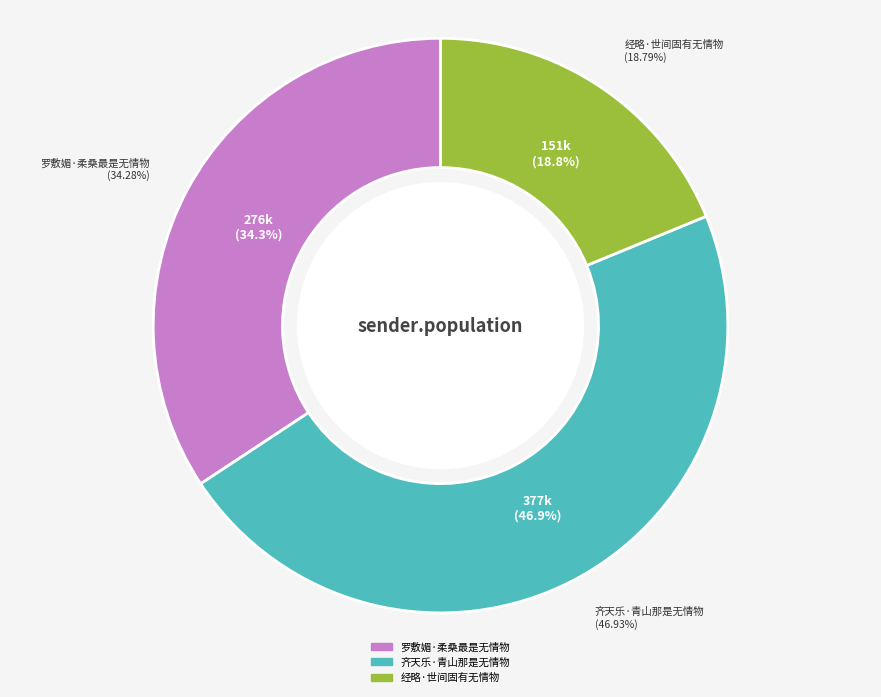

True or false: 齐天乐·青山那是无情物 accounts for 56% of the total.

False